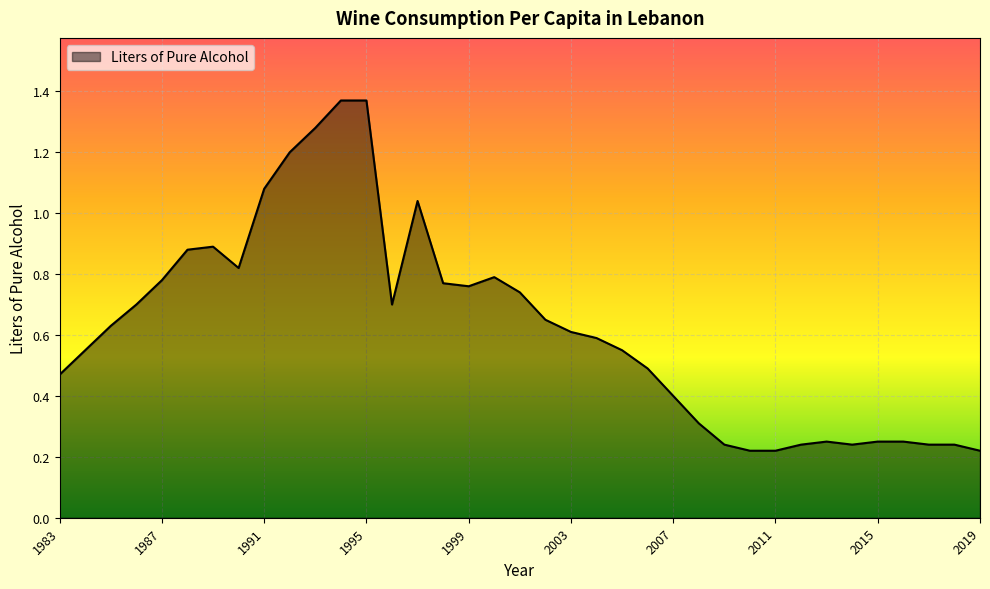

The value at 2003 is 0.6. True or false?

True